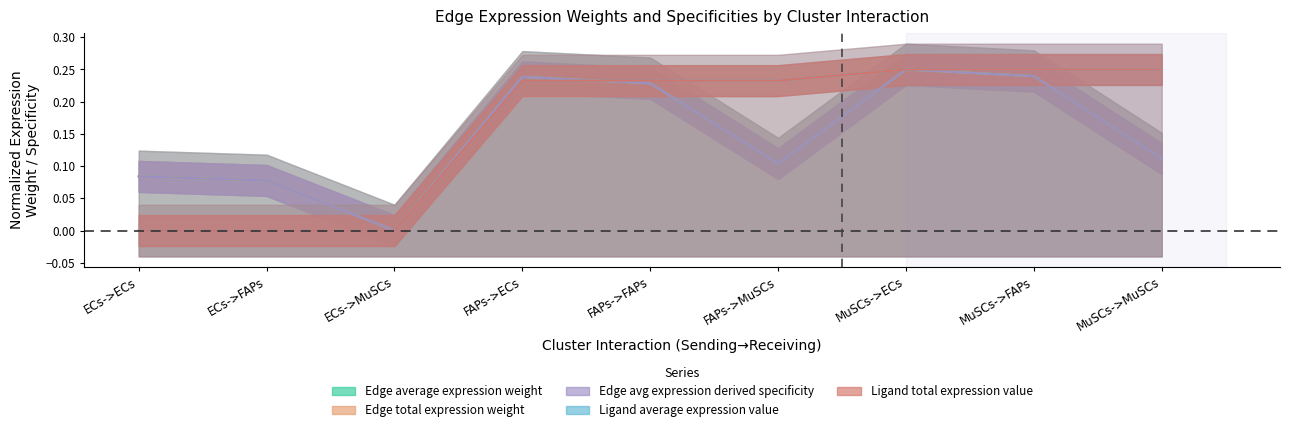

Is it true that Ligand average expression value equals 0.2 at MuSCs->FAPs?

True